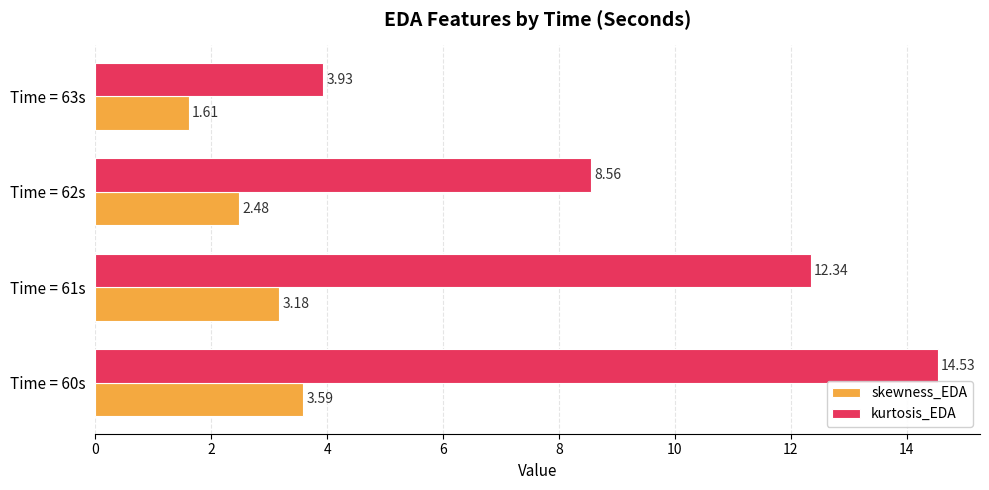

Which series has the largest total across all categories?

kurtosis_EDA